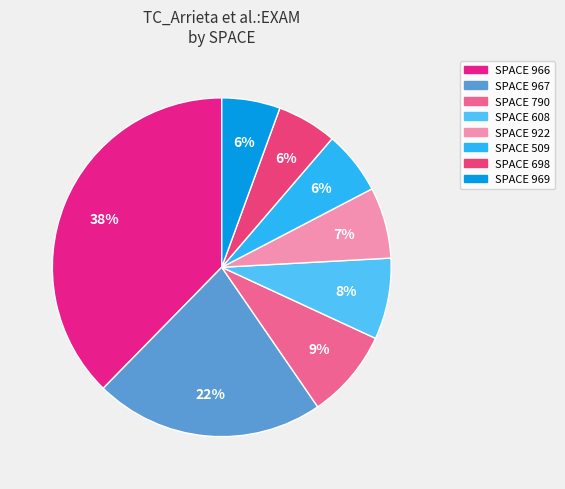

Does any single category account for the majority?

No